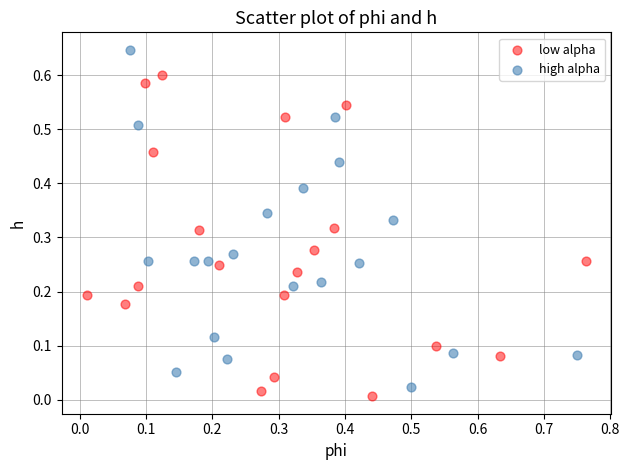

Which series reaches the maximum Y coordinate?

high alpha